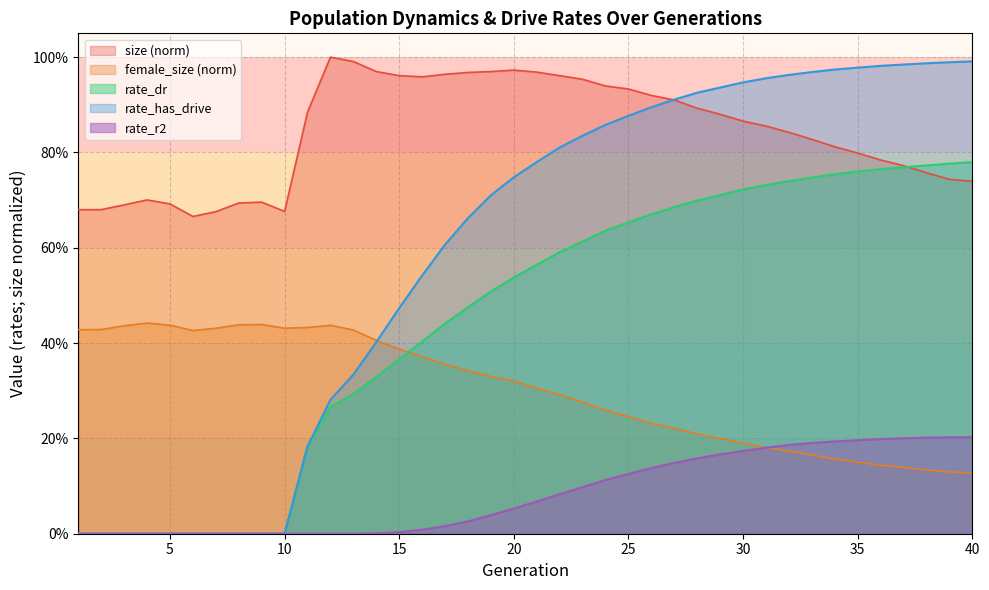

List the series in order of their overall mean, highest first.

size (norm), rate_has_drive, rate_dr, female_size (norm), rate_r2